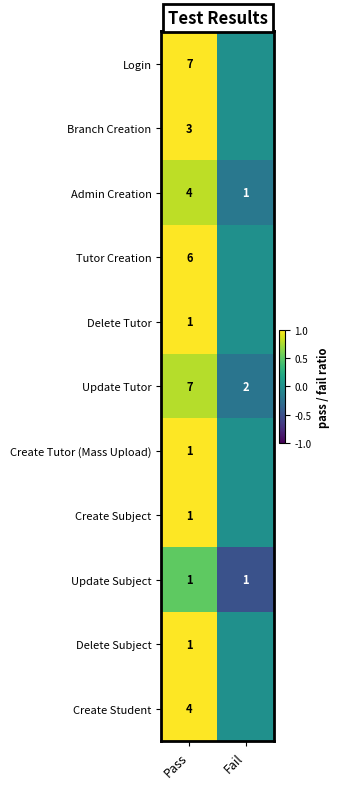

What is the difference between the Update Tutor values at Fail and Pass?

5